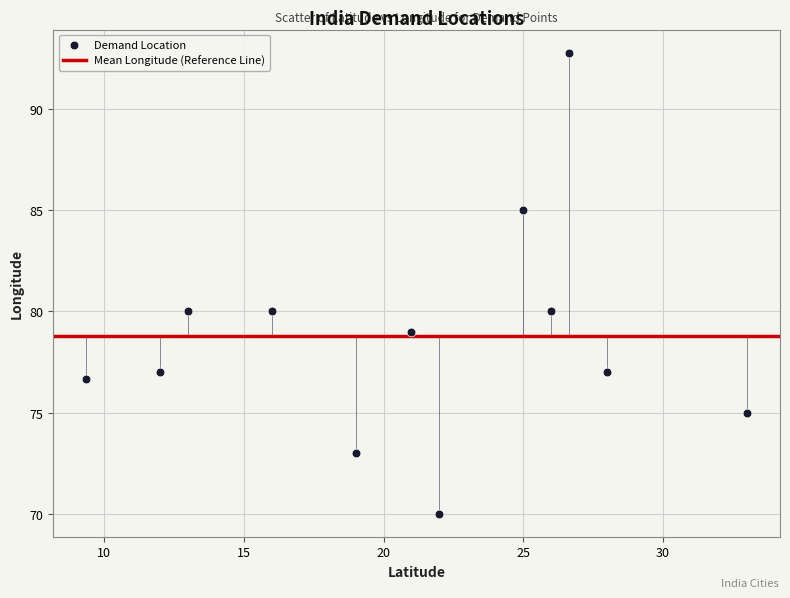

What is the range of X values (max minus min)?

23.6